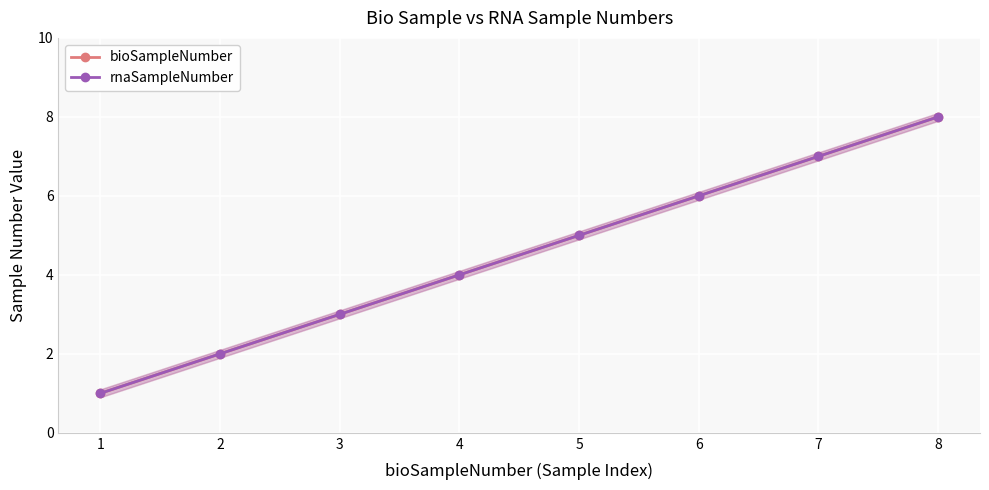

Reading left to right, what are all the values shown in this chart?

bioSampleNumber: 1=1	2=2	3=3	4=4	5=5	6=6	7=7	8=8
rnaSampleNumber: 1=1	2=2	3=3	4=4	5=5	6=6	7=7	8=8